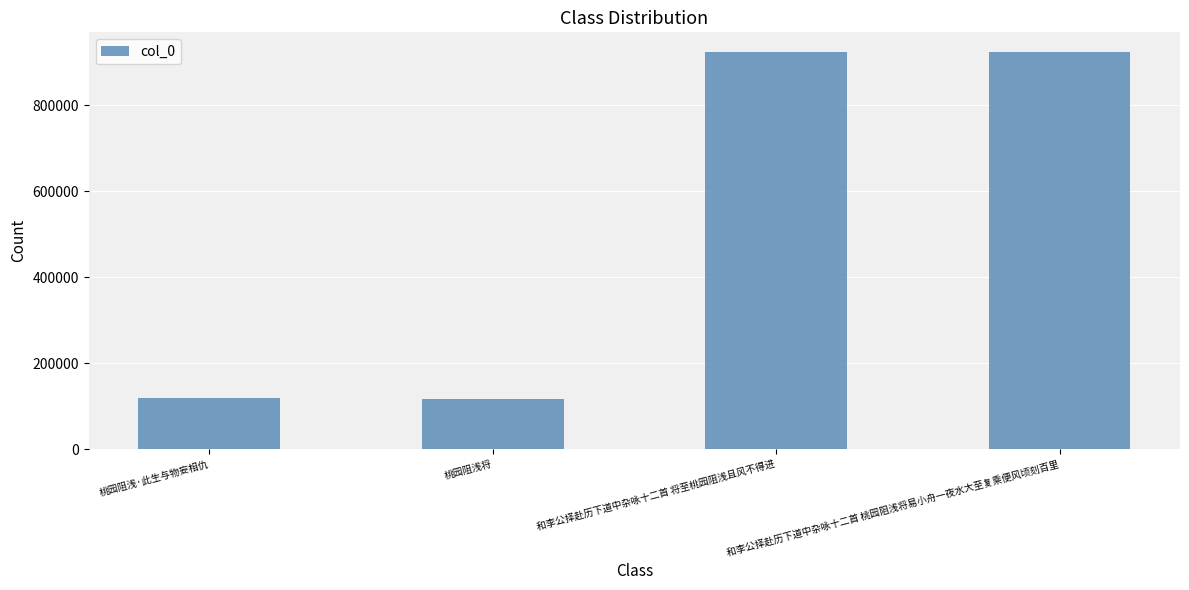

What is the smallest value displayed?

117811